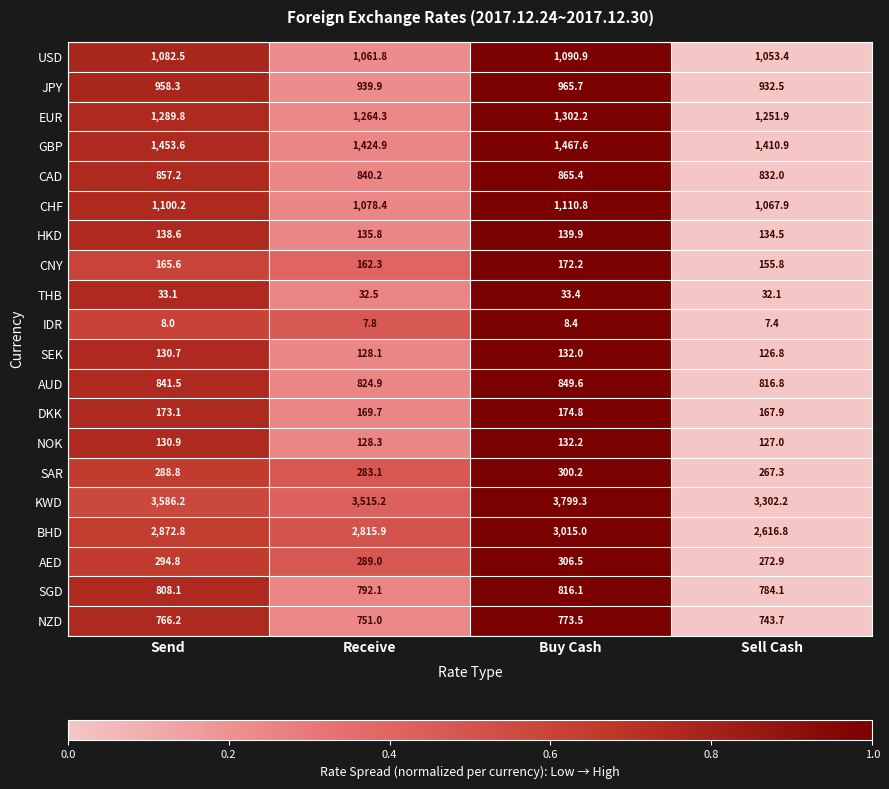

How many values in the BHD series exceed 2872?

2